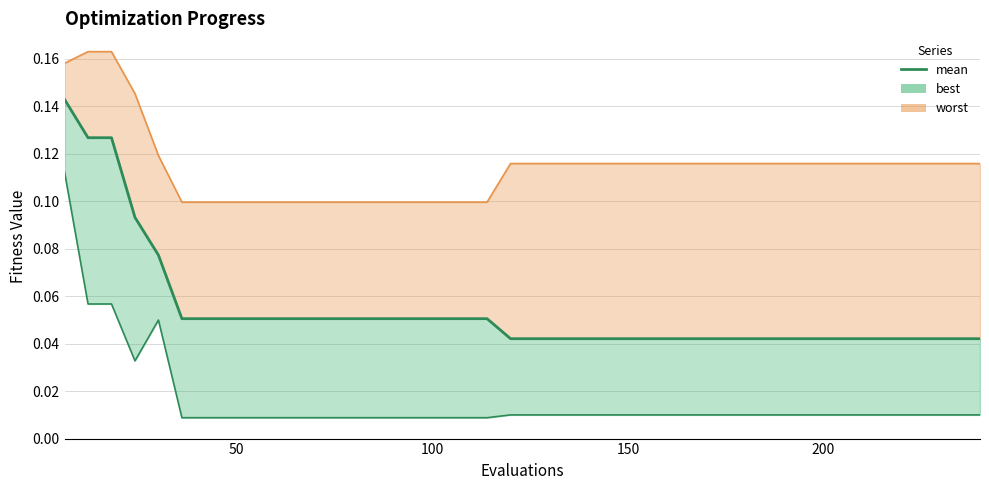

True or false: the data shows 0.1 at 200.

False